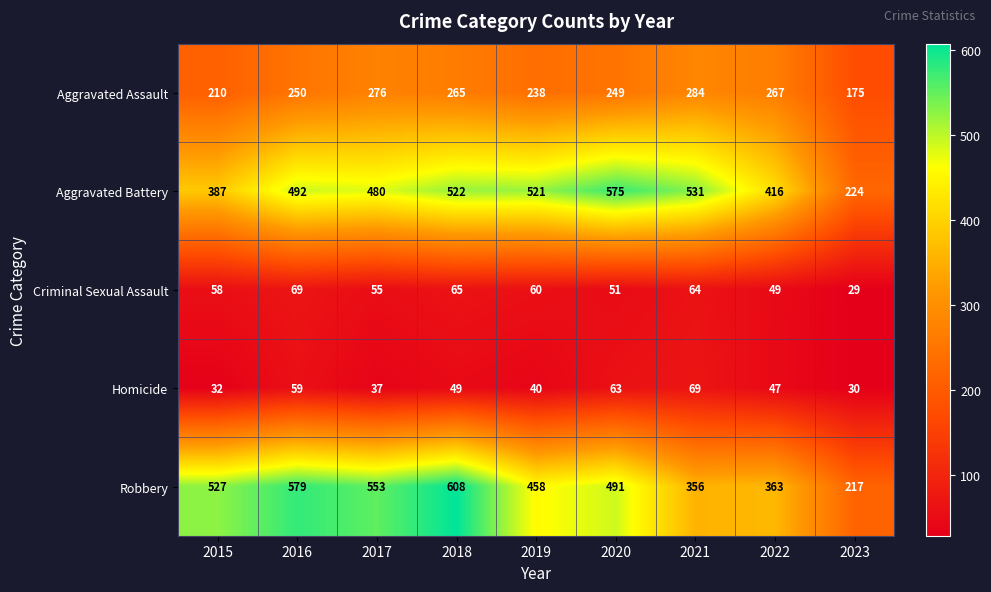

List the labels in order of Homicide value, smallest first.

2023, 2015, 2017, 2019, 2022, 2018, 2016, 2020, 2021